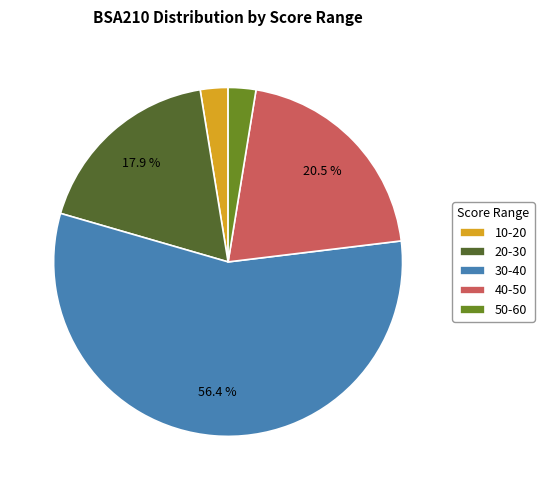

What is the largest slice in the pie chart?

30-40